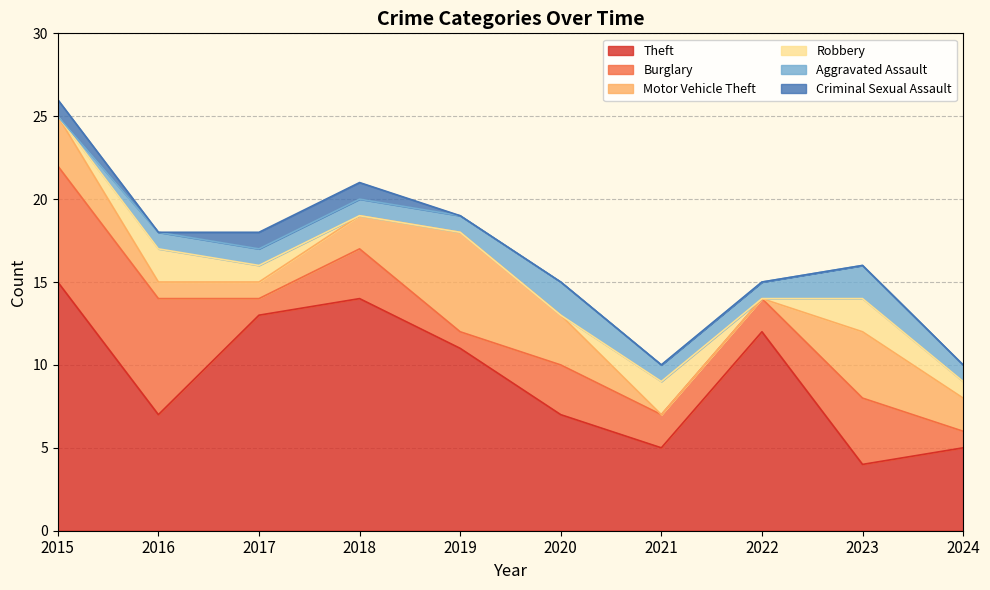

What is the value of the Criminal Sexual Assault point at the 4th from the left?

1